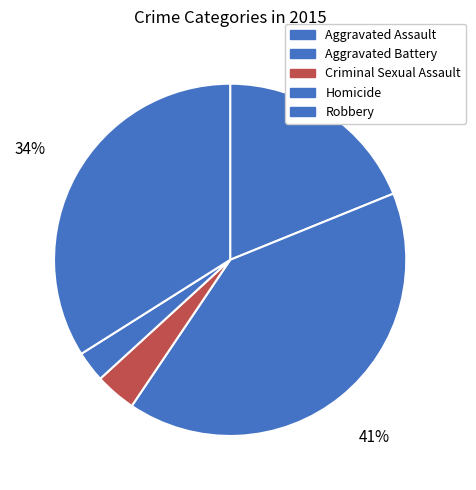

How many segments does this pie chart have?

5